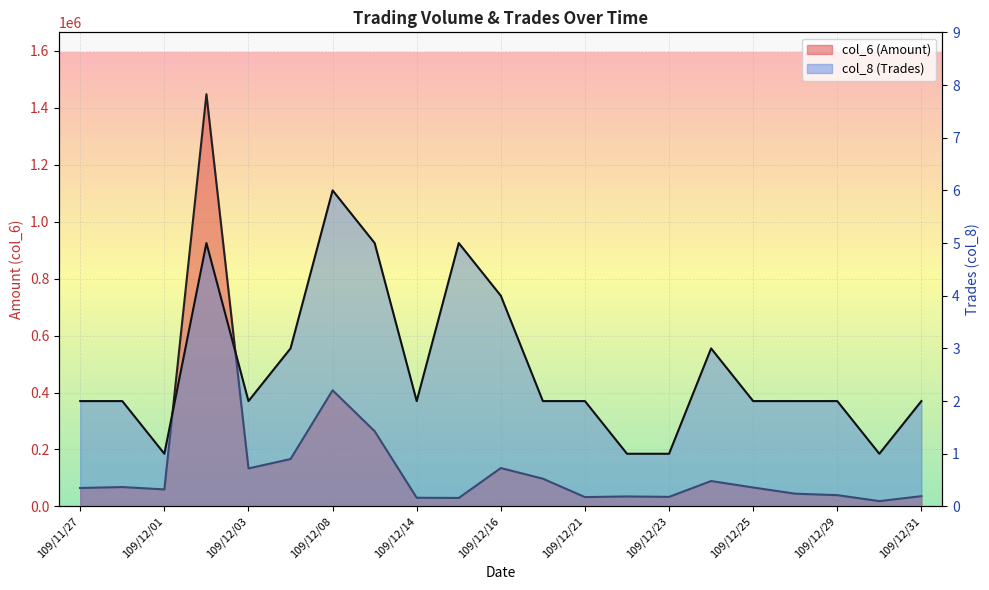

At which category is the sum across all series the highest?

109/12/02